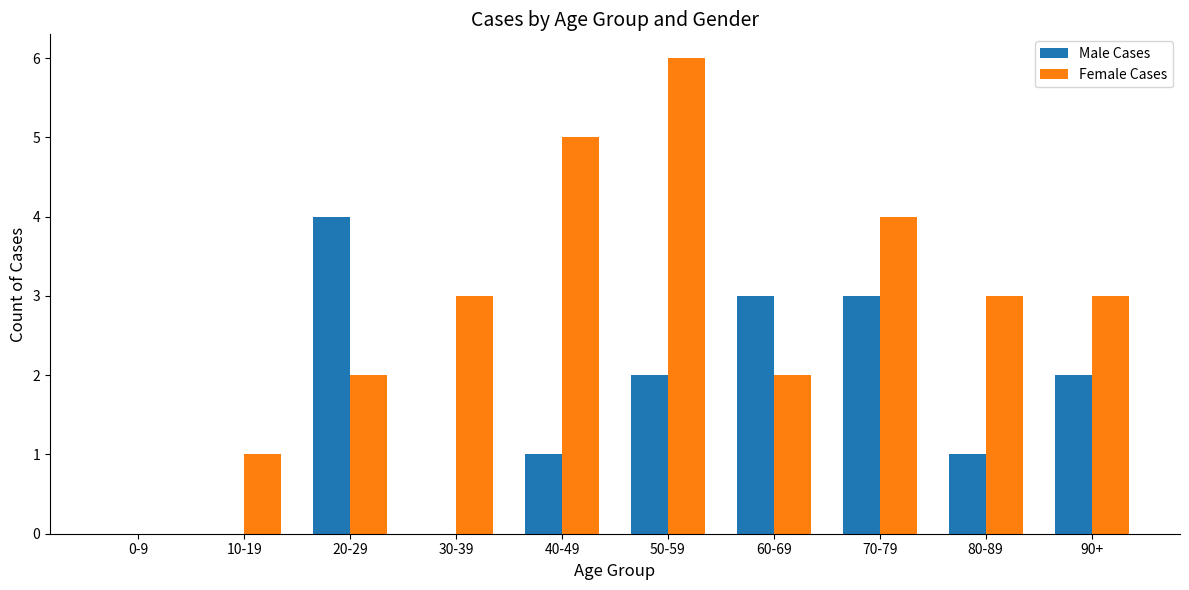

Is it true that Male Cases equals 1 at 60-69?

False